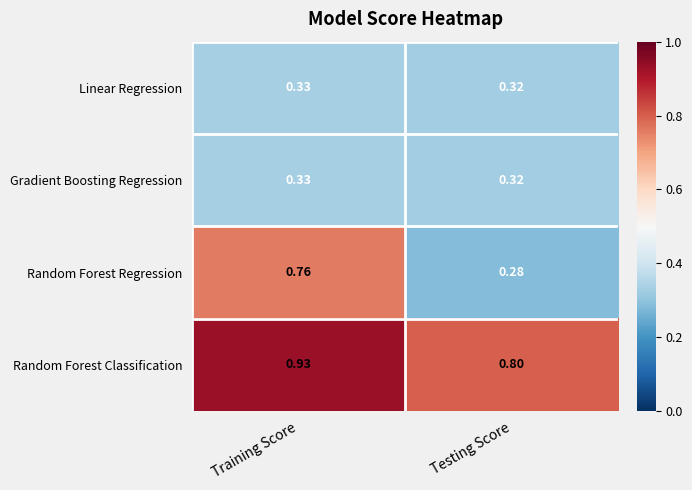

Which category has the highest value across all series?

Training Score